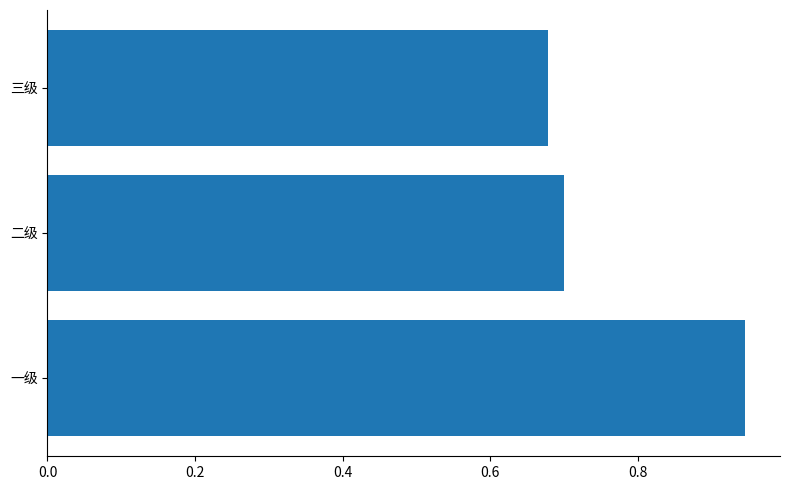

The value at 三级 is 0.2. True or false?

False